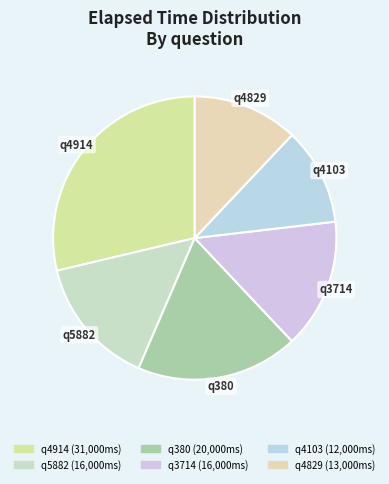

Is it true that q3714 is 15% of the pie?

True